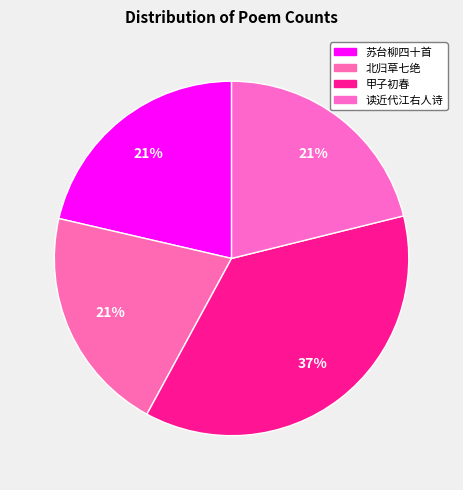

How many slices are in this pie chart?

4